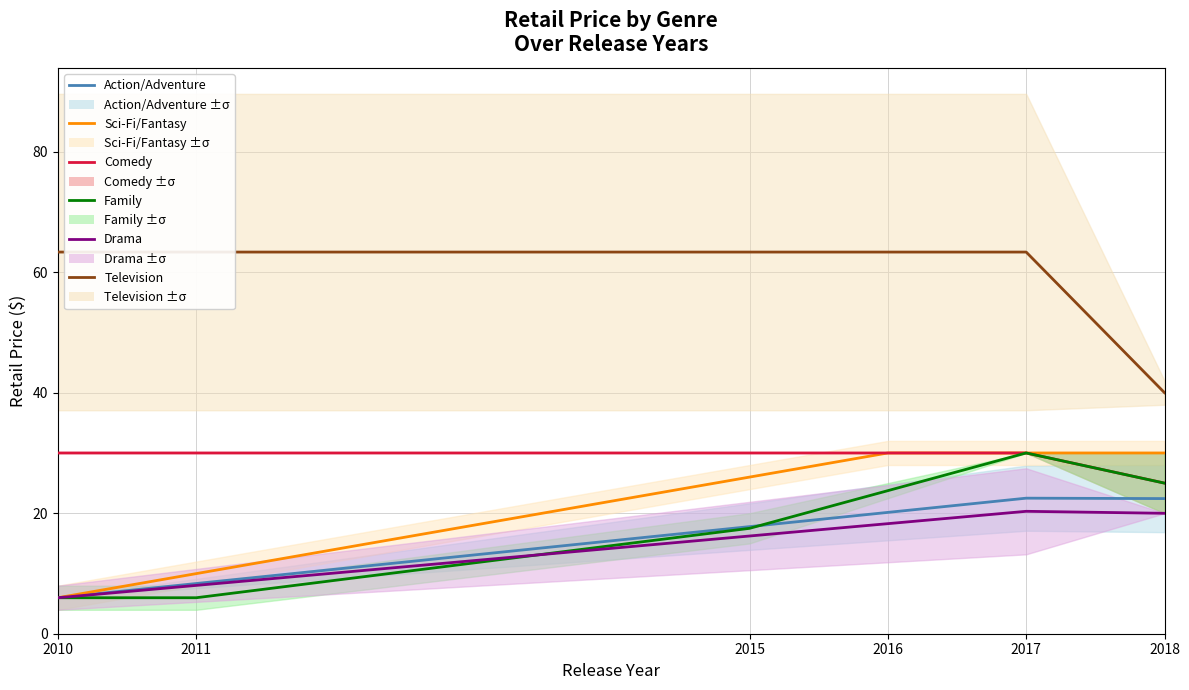

True or false: Family has more than 0 points higher than both neighbors.

True